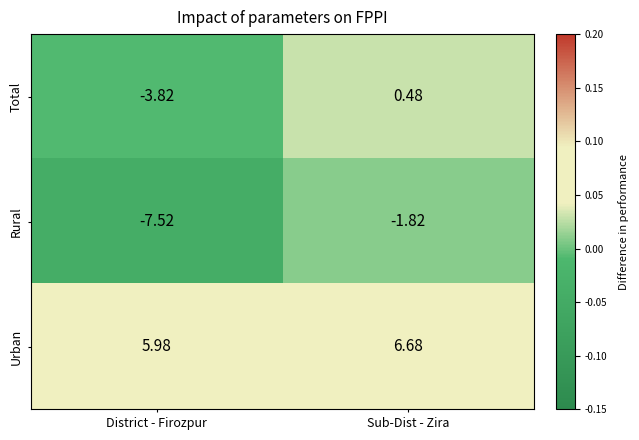

At which category is the sum across all series the highest?

Sub-Dist - Zira